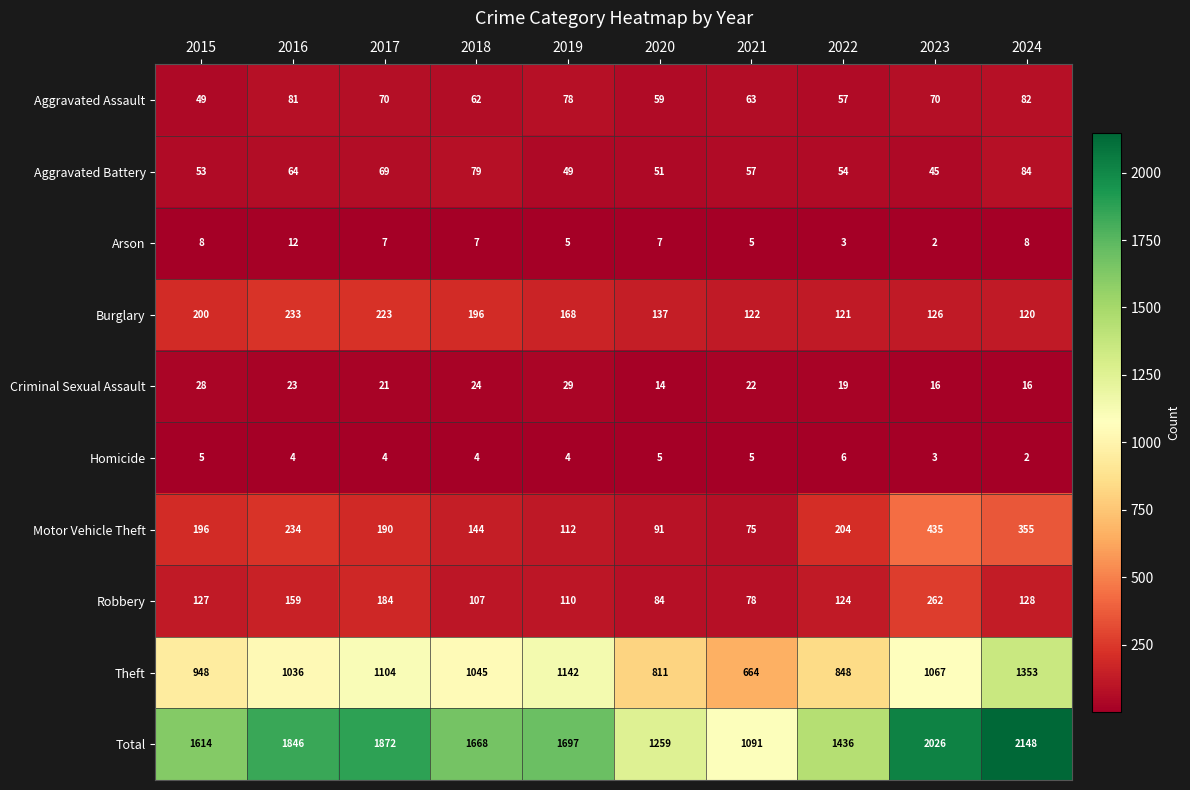

What is the average value of the Total series?

1666